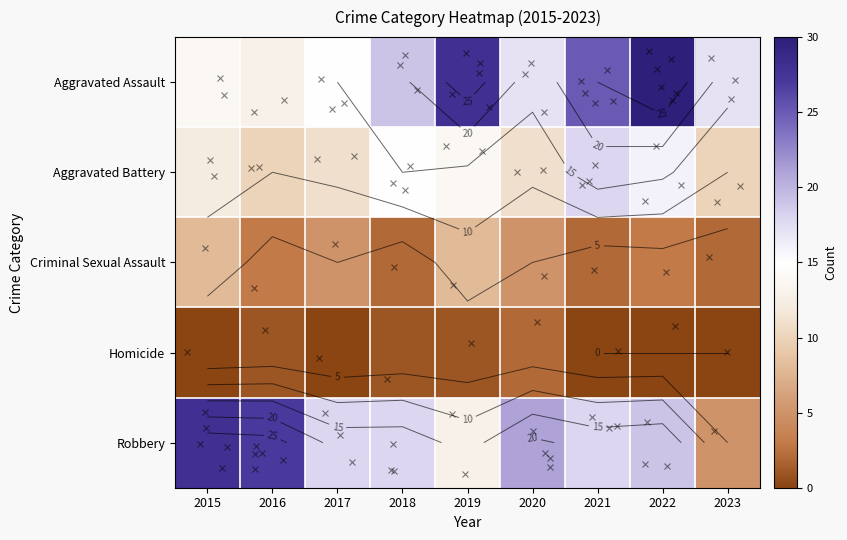

Rank the series at 2017 from lowest to highest value.

Homicide, Criminal Sexual Assault, Aggravated Battery, Aggravated Assault, Robbery